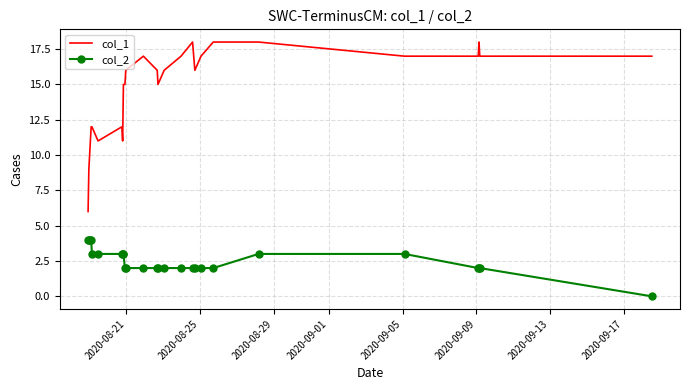

At how many categories does at least one series exceed 4?

26